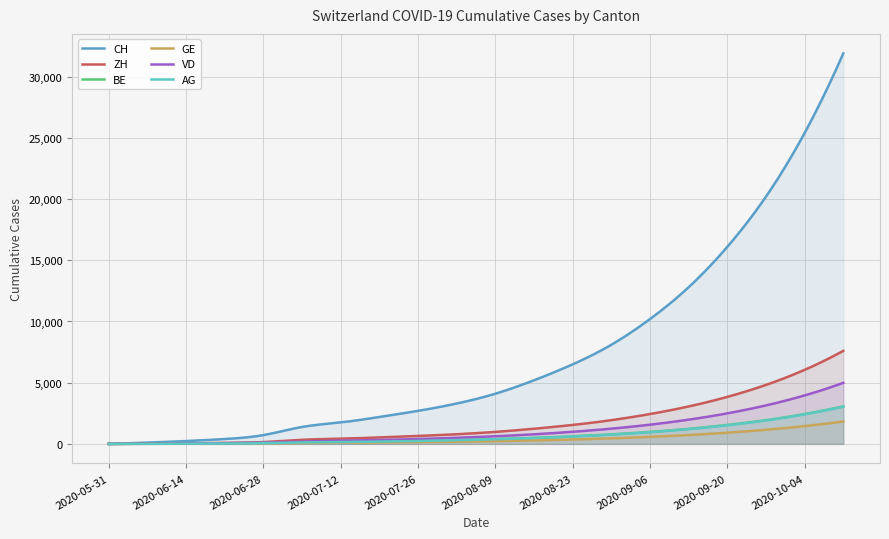

Reading left to right, extract all data points from this chart.

CH: 0	107	234	399	721	1386	1756	2200	2700	3300	4100	5200	6500	8100	10200	12800	16100	20200	25400	31900
ZH: 0	23	45	80	152	337	423	530	650	790	980	1240	1550	1940	2440	3060	3840	4820	6050	7600
BE: 0	8	21	52	79	120	160	200	250	310	390	490	620	780	980	1230	1550	1940	2440	3060
GE: 0	13	20	31	44	69	92	115	145	180	225	285	360	455	575	725	915	1155	1455	1830
VD: 0	15	32	58	105	195	252	315	400	500	625	785	990	1245	1570	1980	2495	3145	3960	4990
AG: 0	5	16	26	59	125	153	192	241	303	381	480	604	760	957	1207	1521	1916	2414	3042